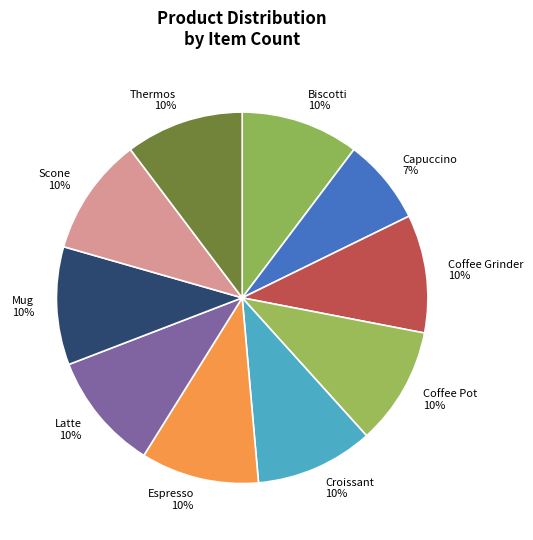

Count the number of slices in the pie.

10